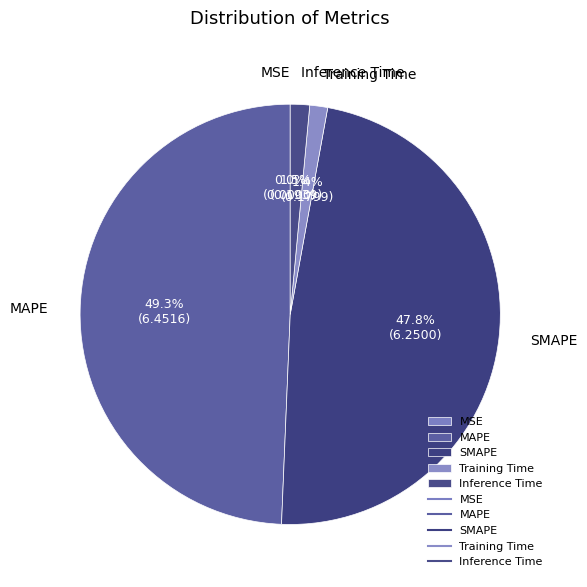

Which category has the biggest portion of the pie?

MAPE